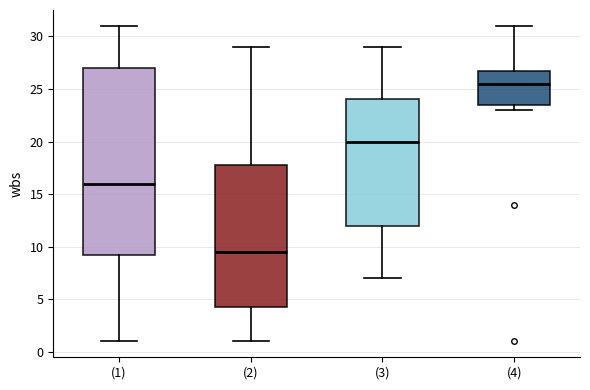

Which box has the highest median line?

(4)